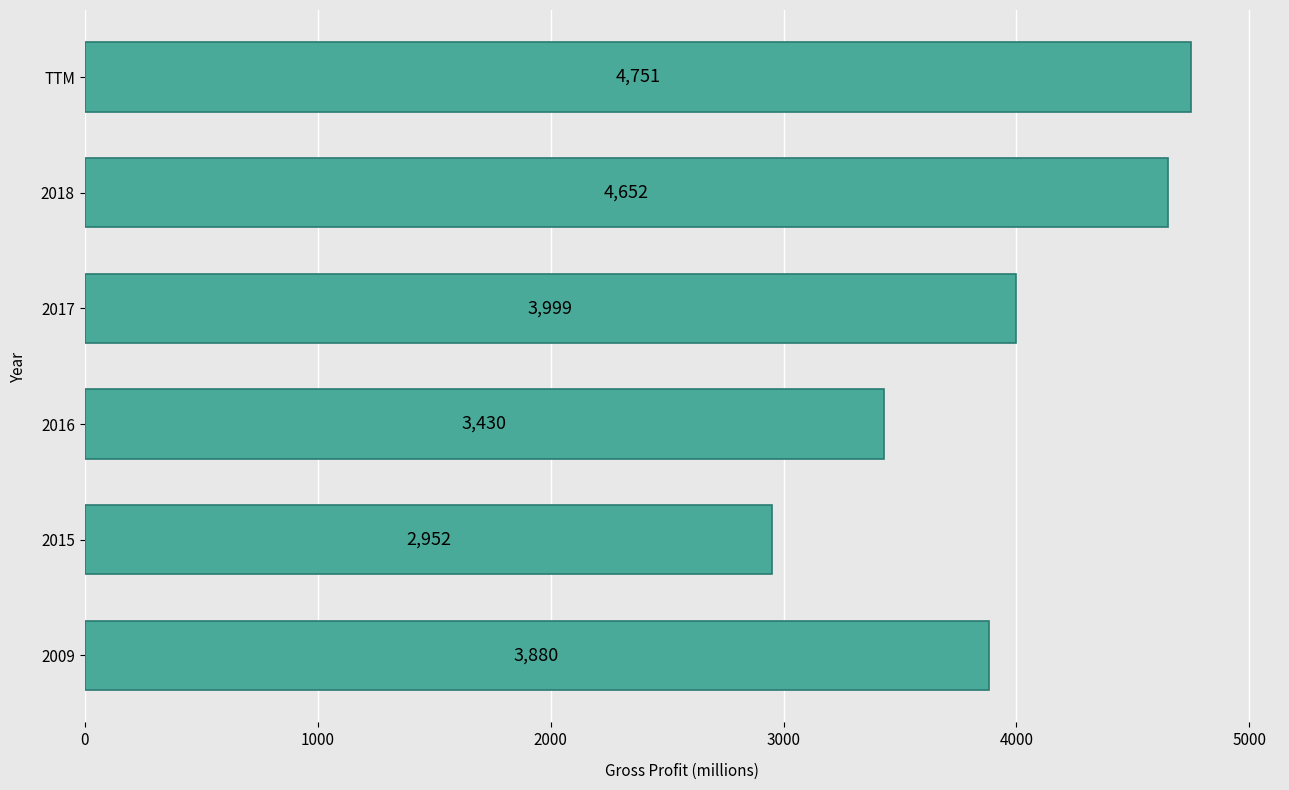

Reading top to bottom, extract all data points from this chart.

TTM=4751	2018=4652	2017=3999	2016=3430	2015=2952	2009=3880